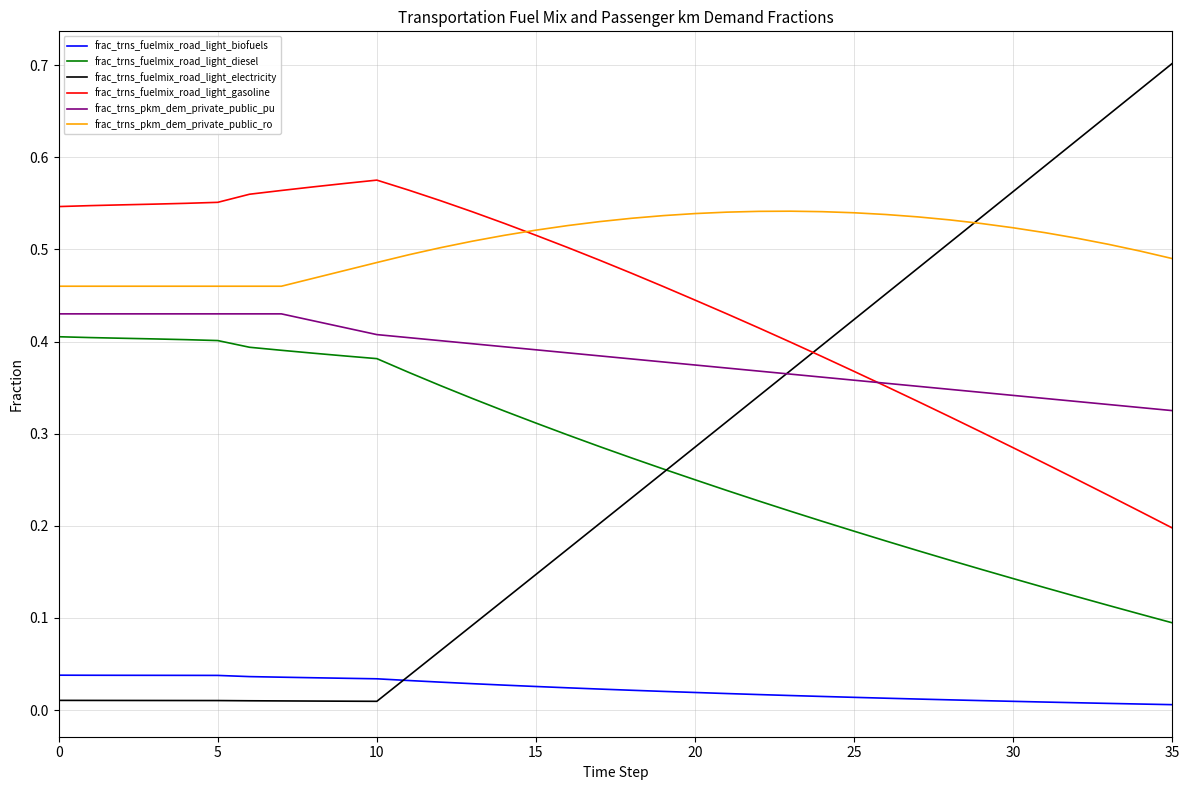

Rank the series by their maximum value, from highest to lowest.

frac_trns_fuelmix_road_light_electricity, frac_trns_fuelmix_road_light_gasoline, frac_trns_pkm_dem_private_public_ro, frac_trns_pkm_dem_private_public_pu, frac_trns_fuelmix_road_light_diesel, frac_trns_fuelmix_road_light_biofuels